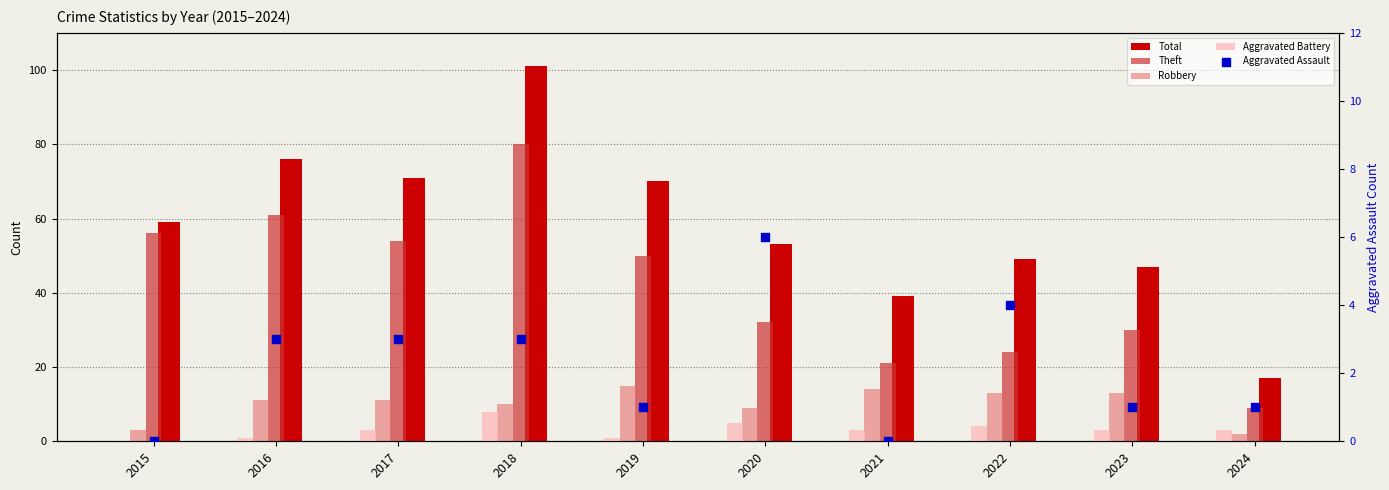

Which series has the widest spread of Y values?

Total